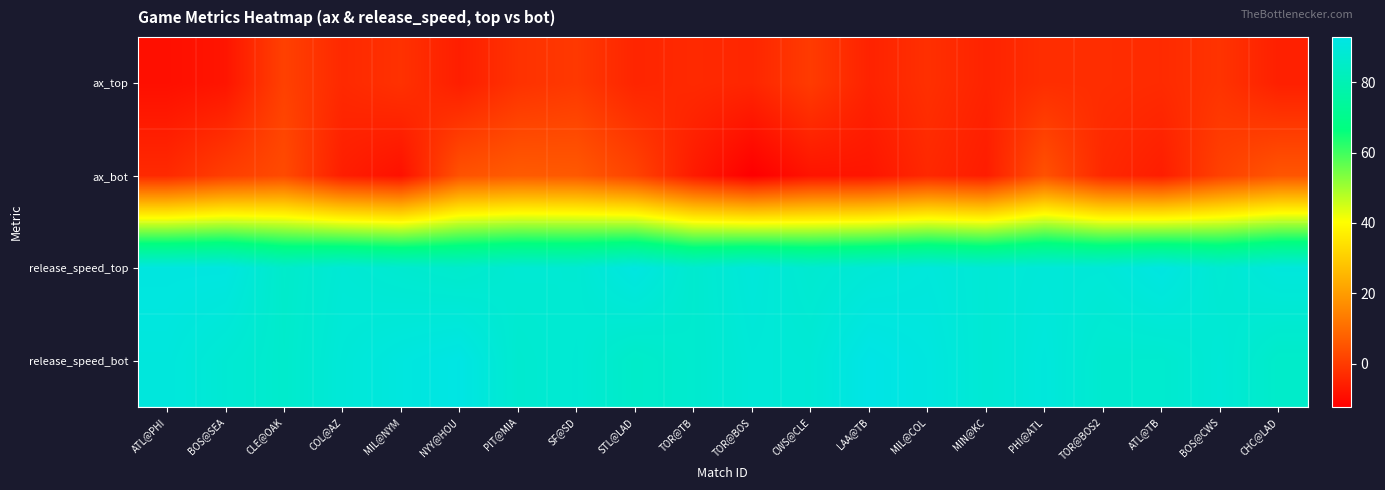

What is the difference between the highest and lowest values at PHI@ATL?

93.0